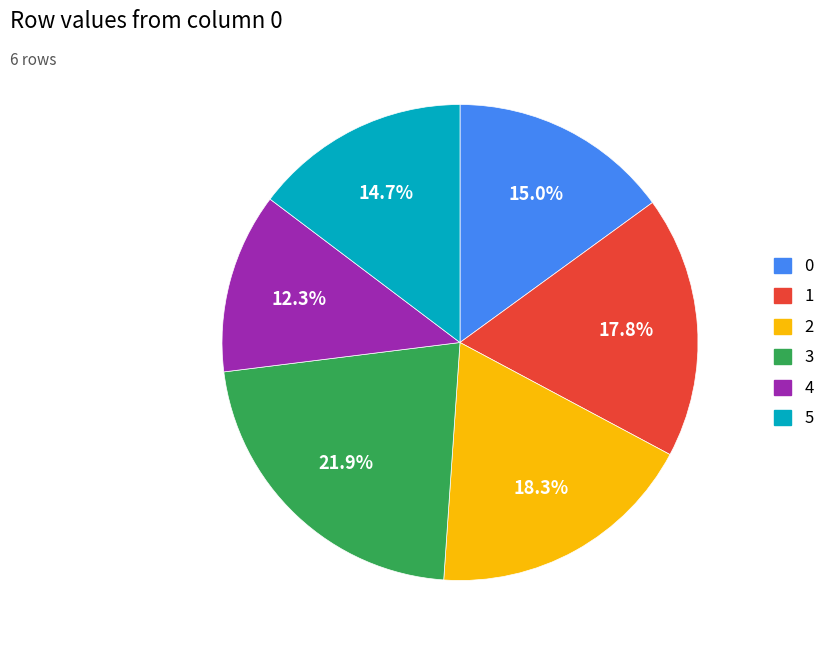

To the nearest percent, what percentage of the pie is 5?

15%